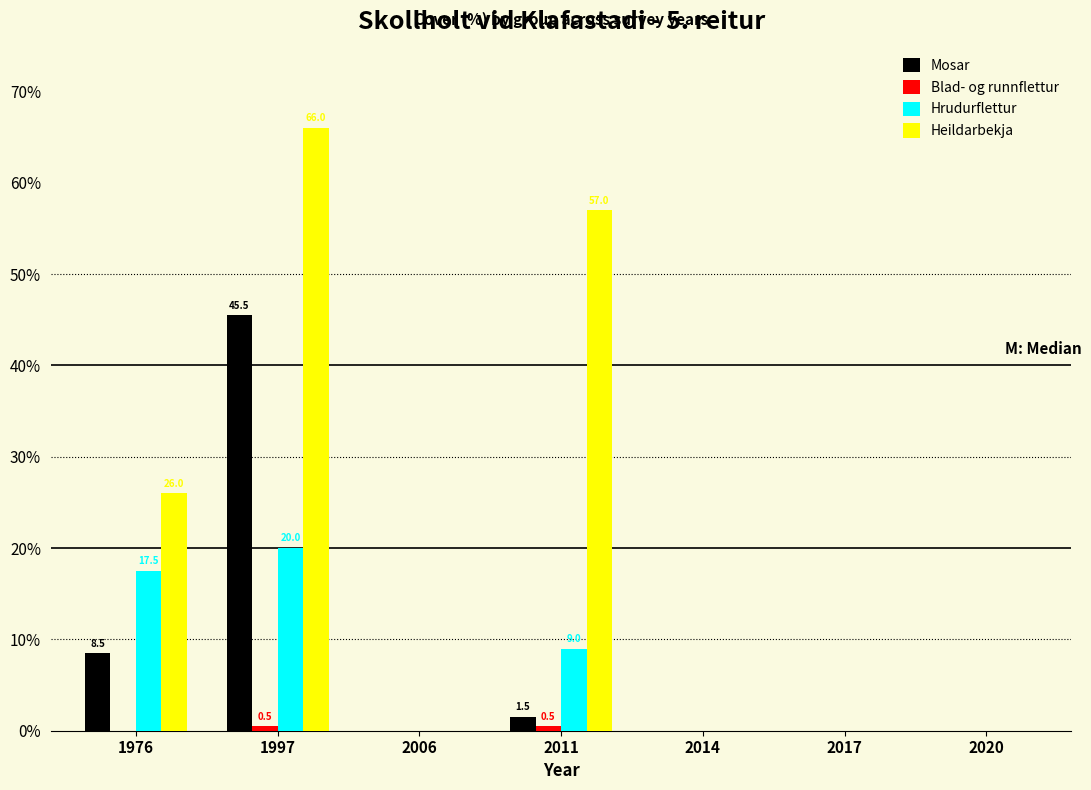

At which label does Heildarbekja reach its peak?

1997